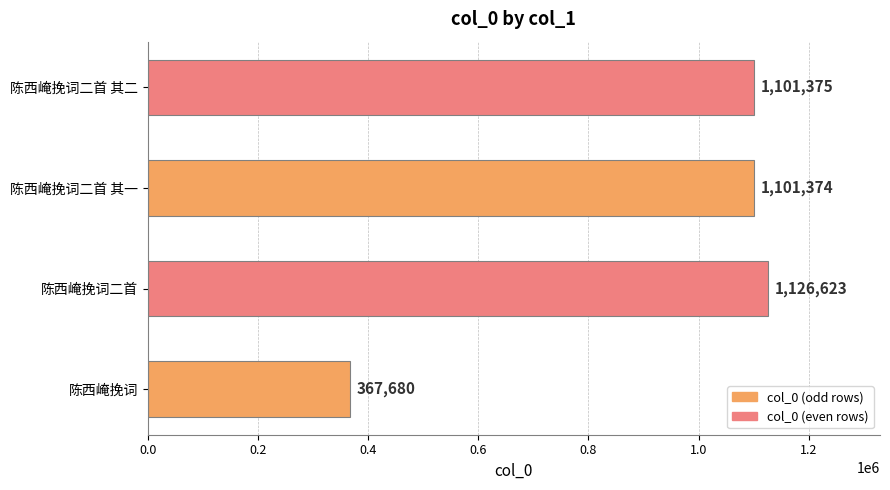

At which label is the value closest to 747151?

陈西崦挽词二首 其一